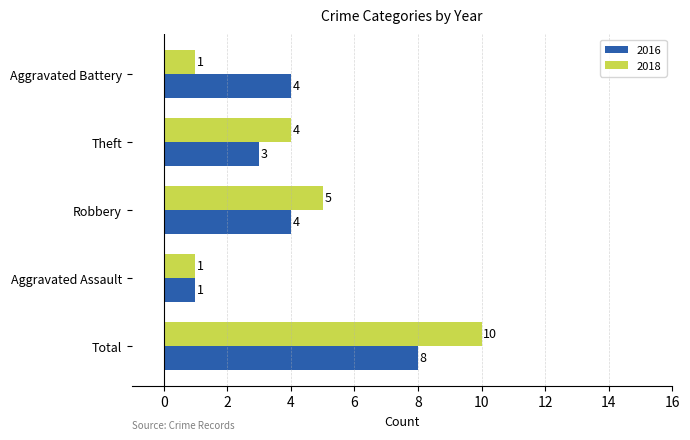

At Total, list the series in order from smallest to largest.

2016, 2018